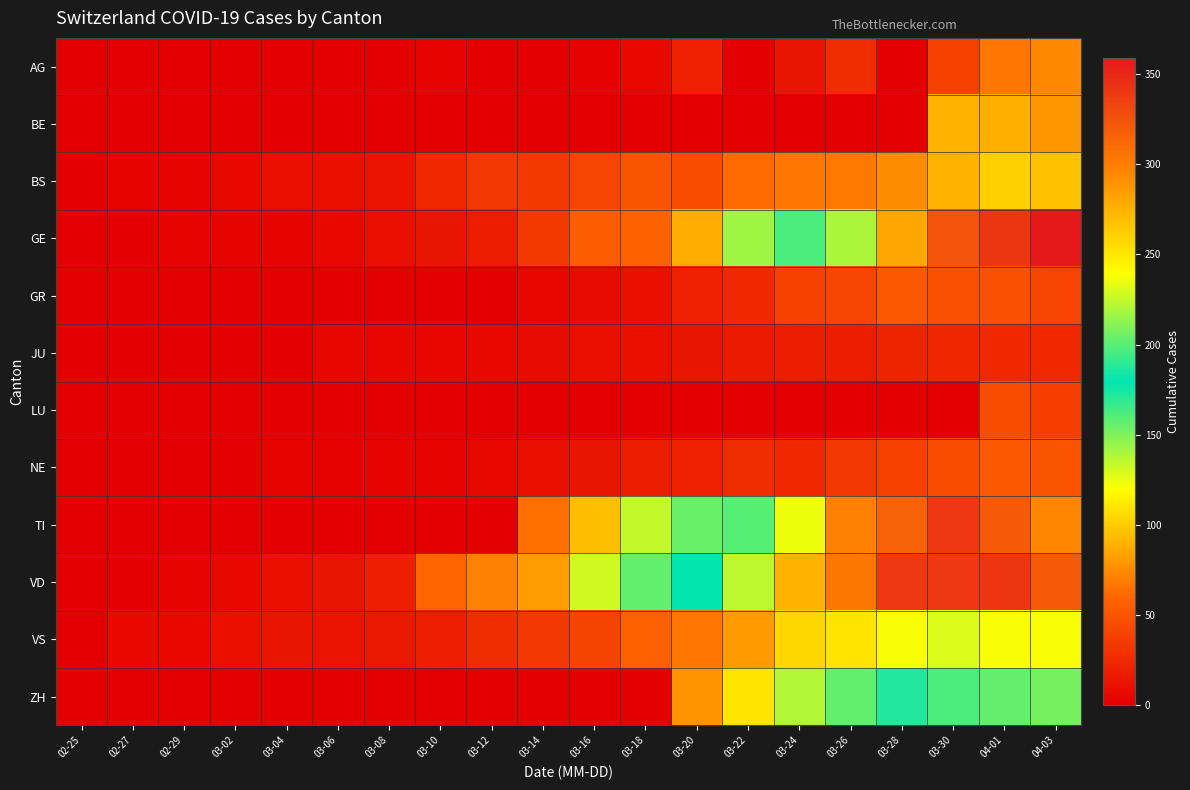

Rank the series by their maximum value, from highest to lowest.

GE, VD, TI, ZH, VS, BS, BE, AG, GR, NE, LU, JU